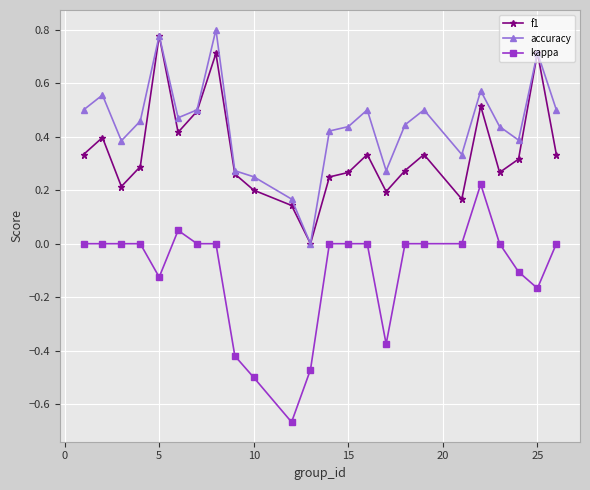

In f1, how many points are lower than both neighbors (excluding endpoints)?

6